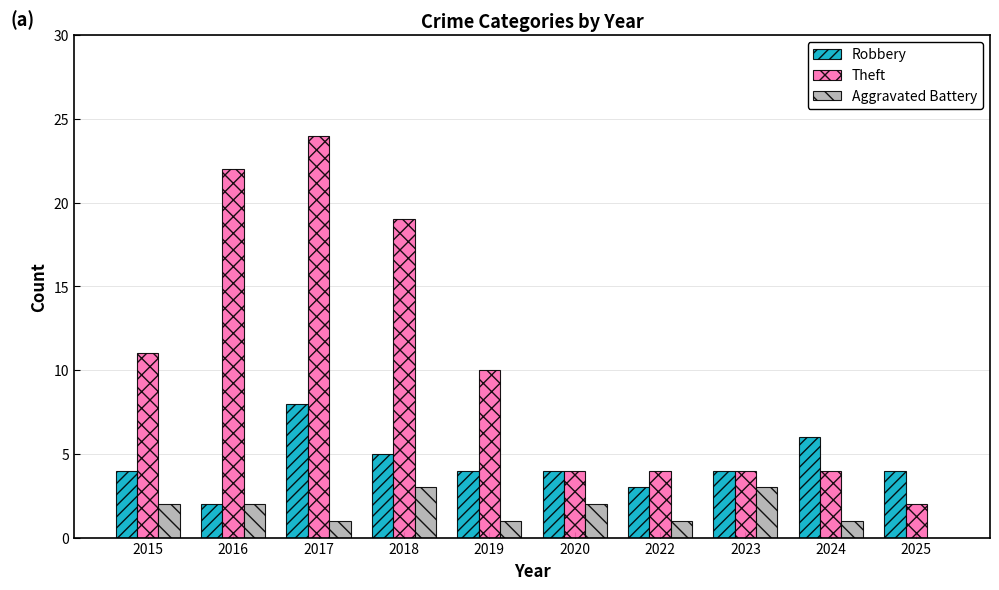

What is the highest value of the Robbery series?

8